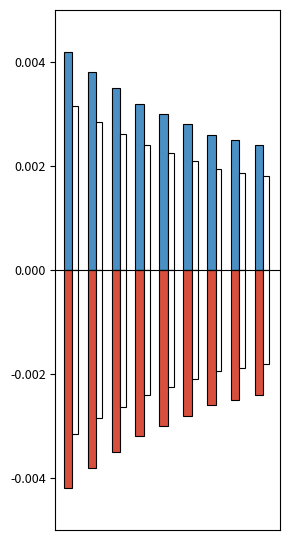

Are the bars horizontal?

No